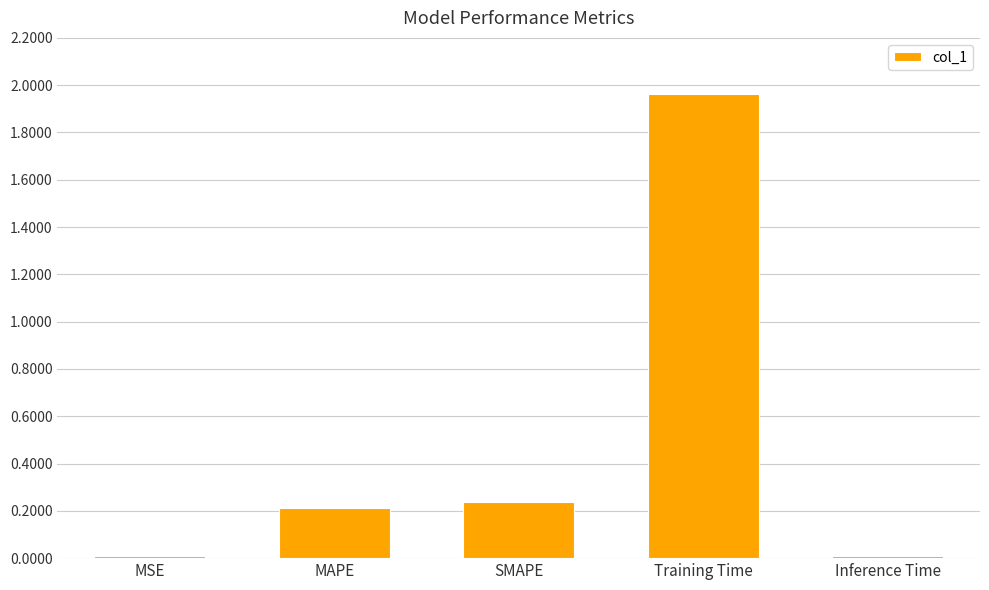

At which category does the chart reach its peak across all series?

Training Time